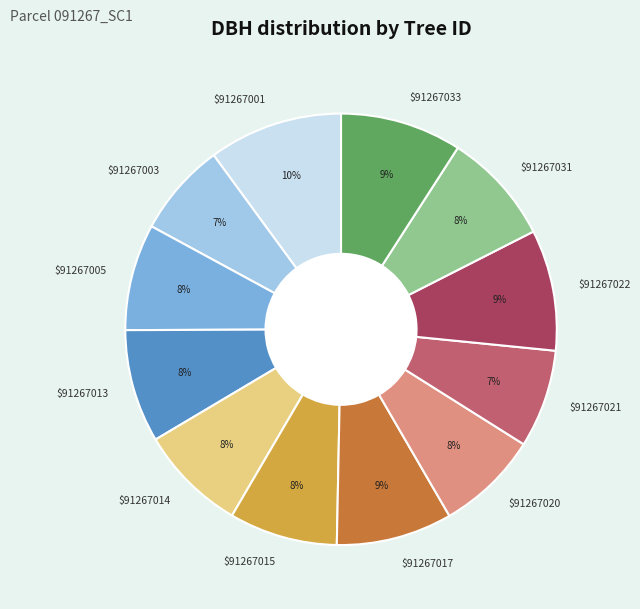

How many segments does this pie chart have?

12